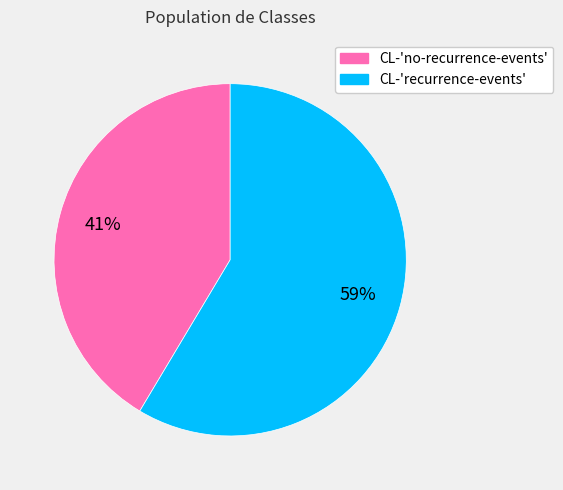

How many slices are in this pie chart?

2